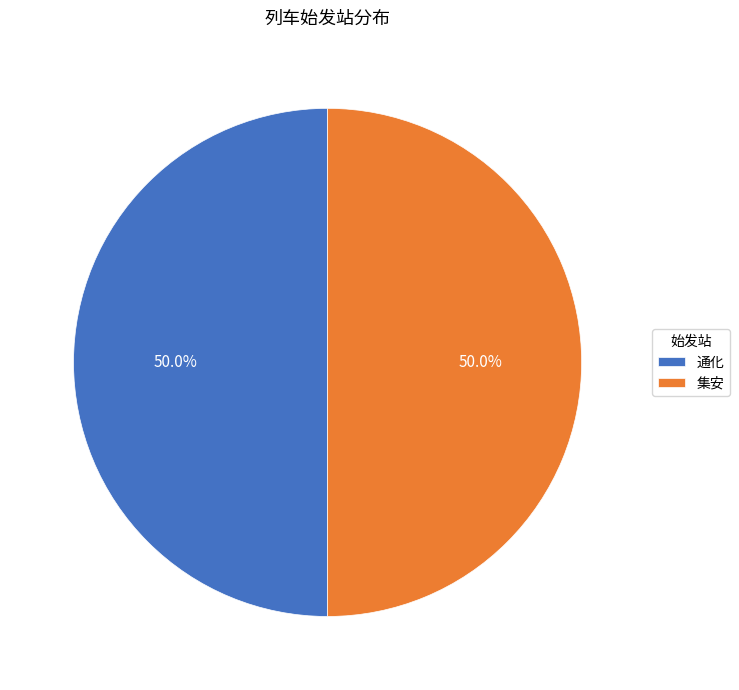

Do 通化 and 集安 together represent more than half of the pie?

Yes